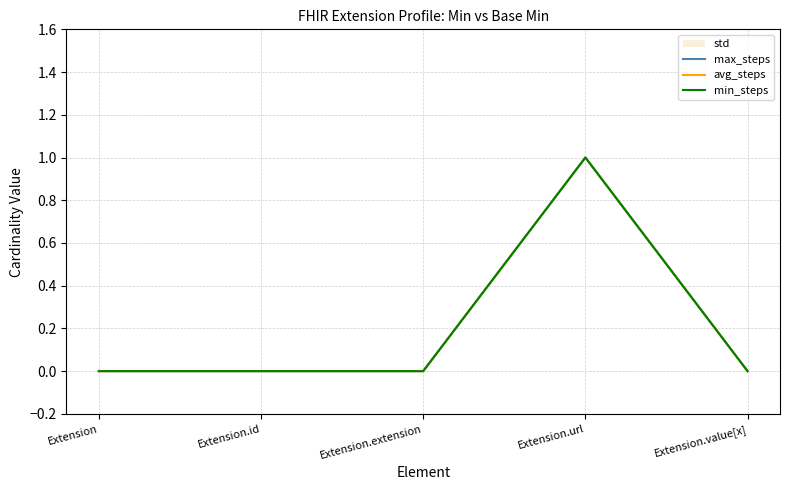

At which category does the chart reach its peak across all series?

Extension.url